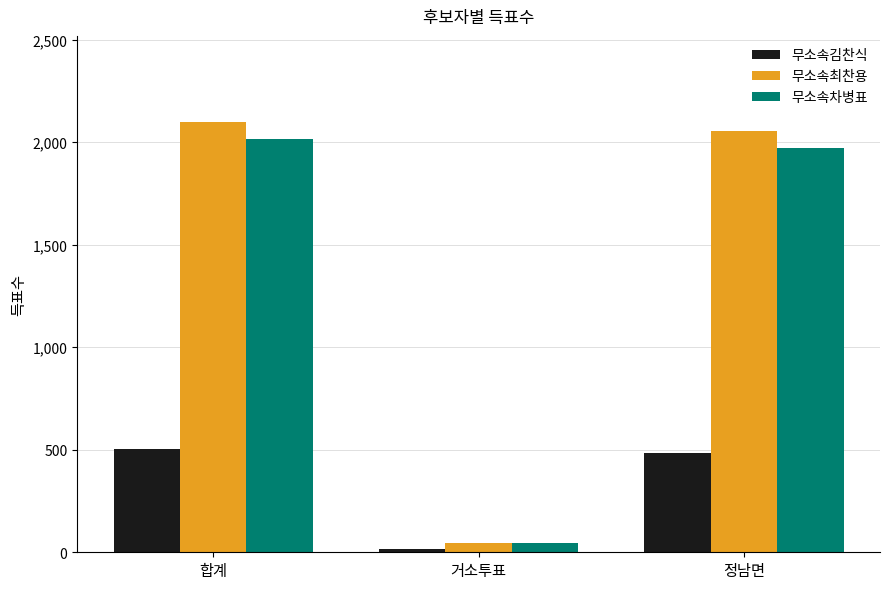

Is it true that 무소속김찬식 equals 16 at 거소투표?

True